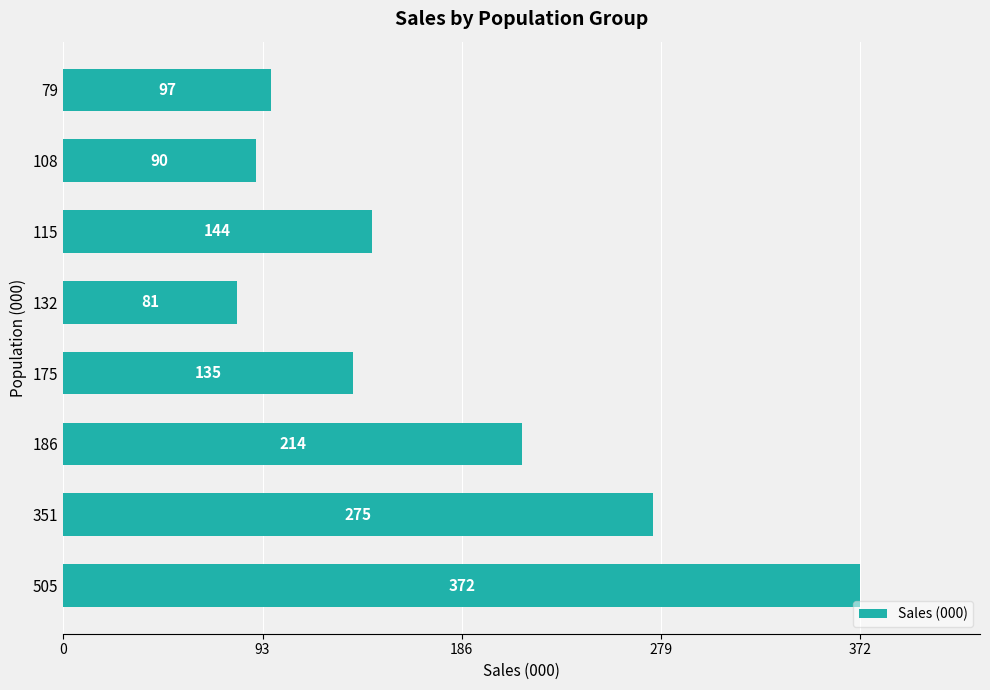

How many values are below 144?

4